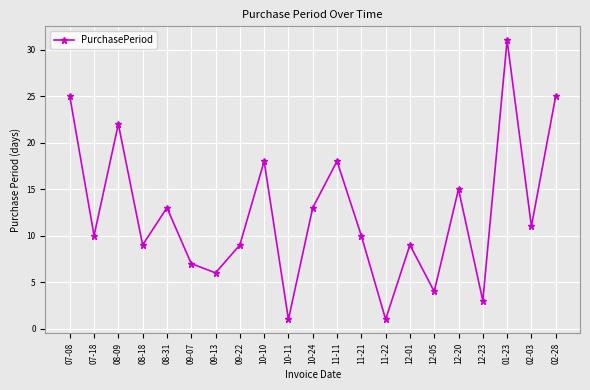

How many points are higher than both their immediate neighbors (excluding endpoints)?

7